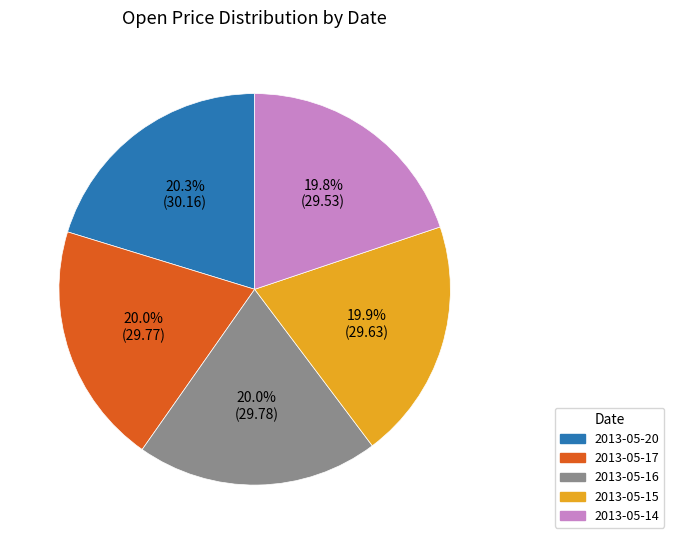

Does 2013-05-20 account for over 50% of the chart?

No